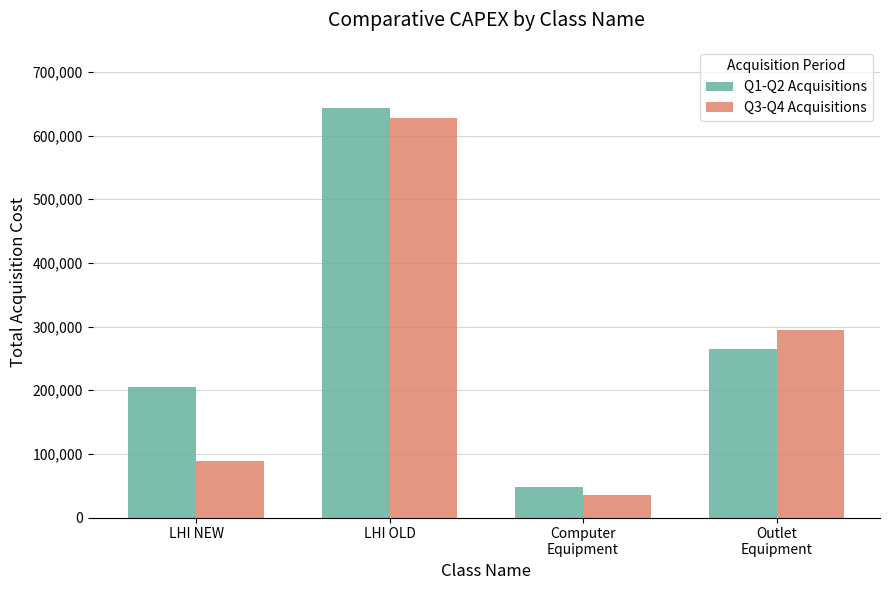

Rank the series at LHI NEW from lowest to highest value.

Q3-Q4 Acquisitions, Q1-Q2 Acquisitions